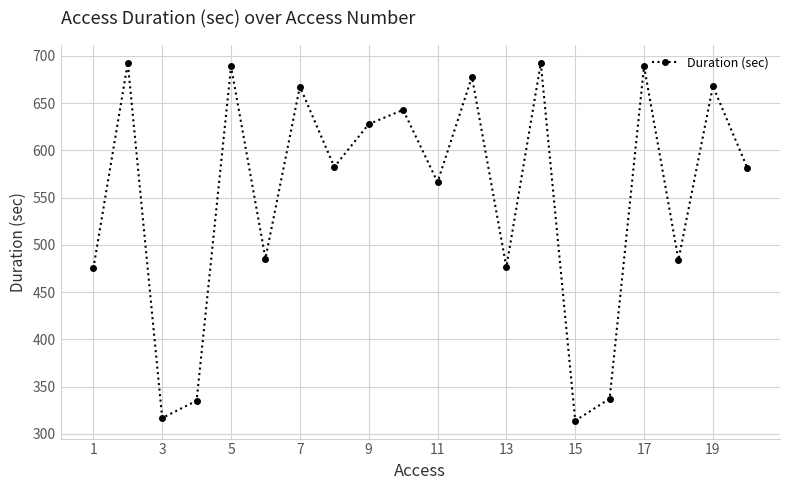

What is the sum of all values?

11002.3